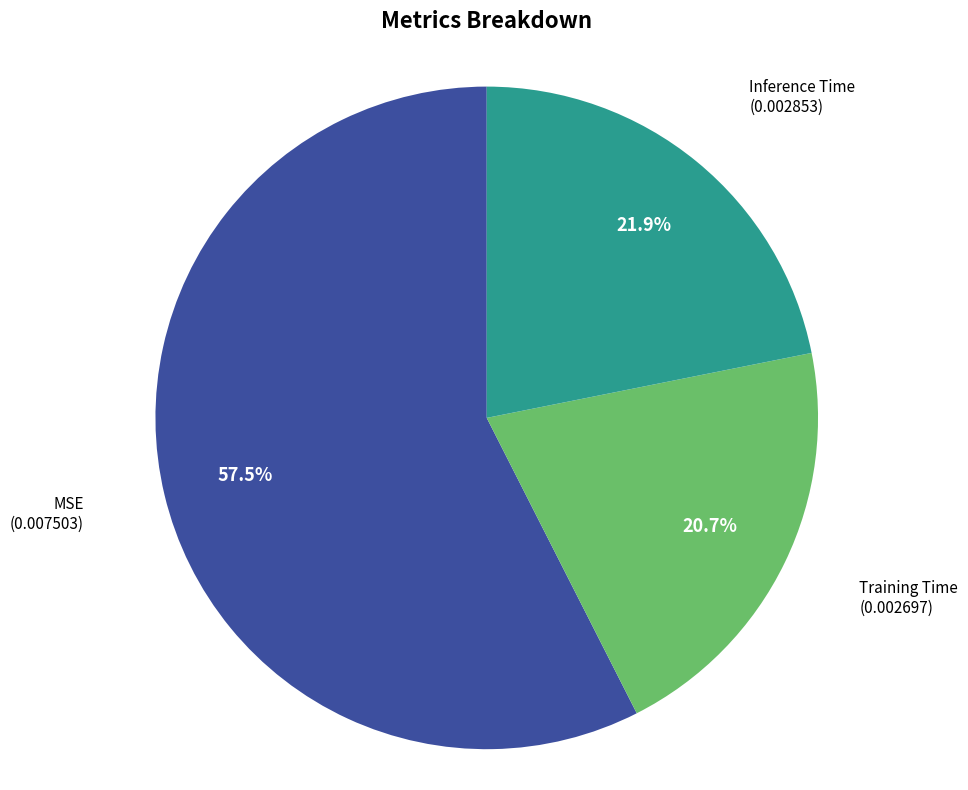

What is the smallest slice in the pie chart?

Training Time